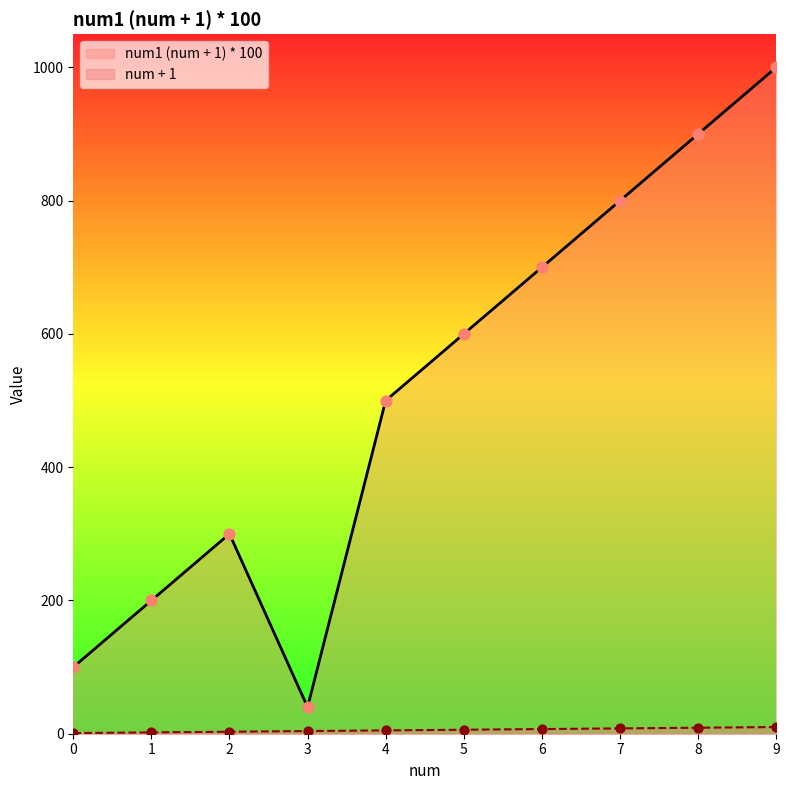

Which series reaches the minimum Y coordinate?

num + 1